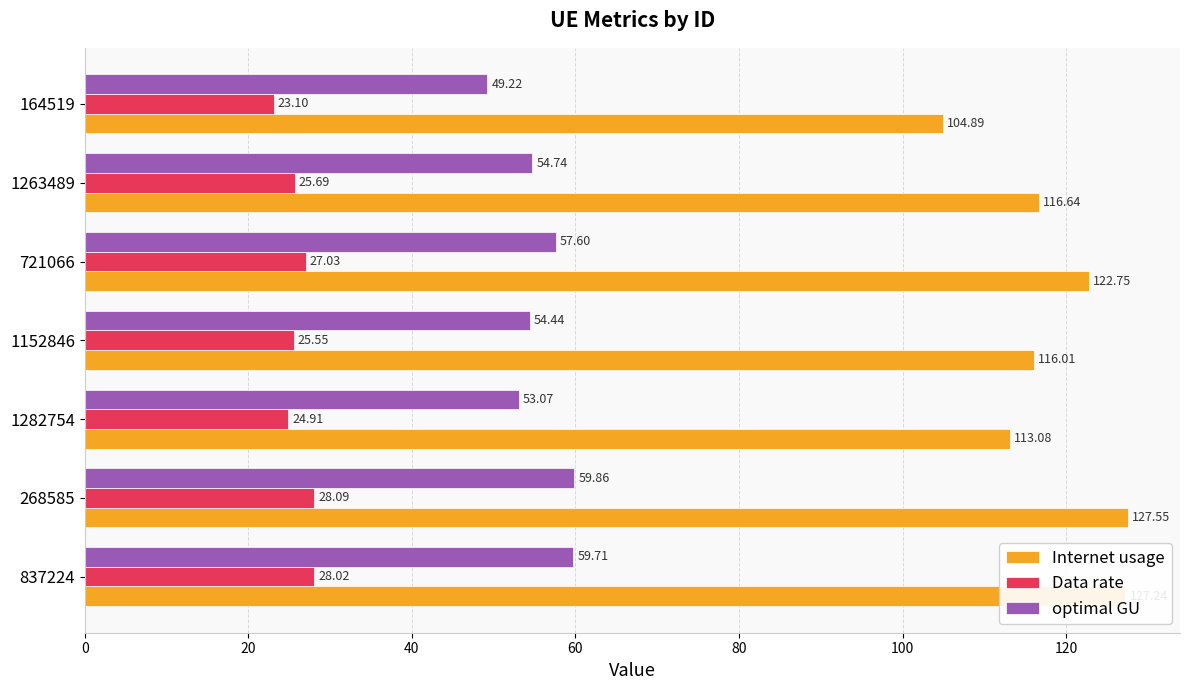

How many data points in Internet usage are above 116?

5